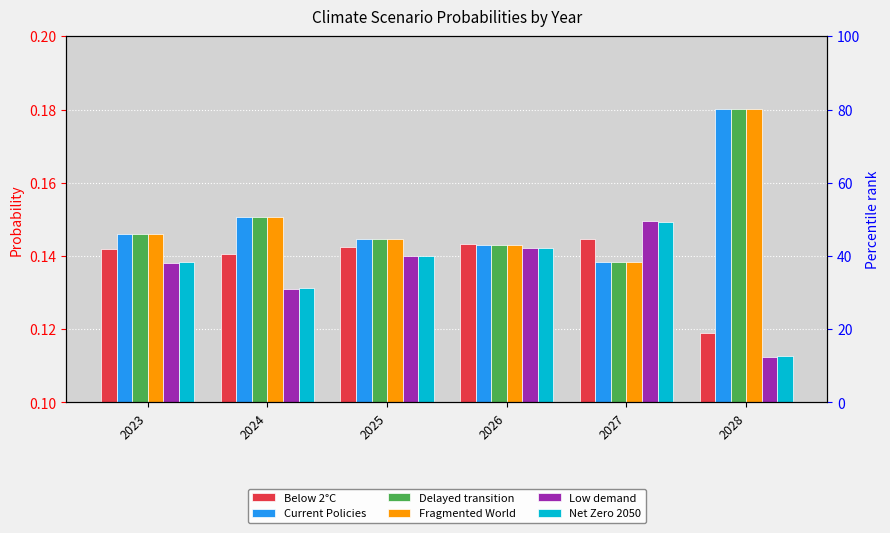

What is the sum of the Delayed transition values at 2025 and 2027?

0.3